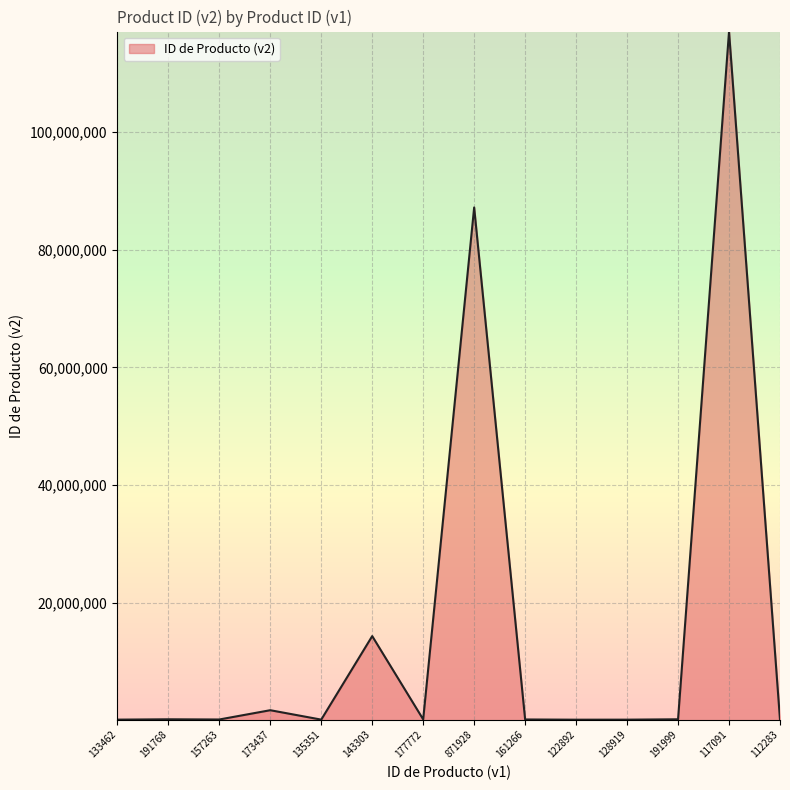

What is the change in value from 871928 to 117091?

+29898289